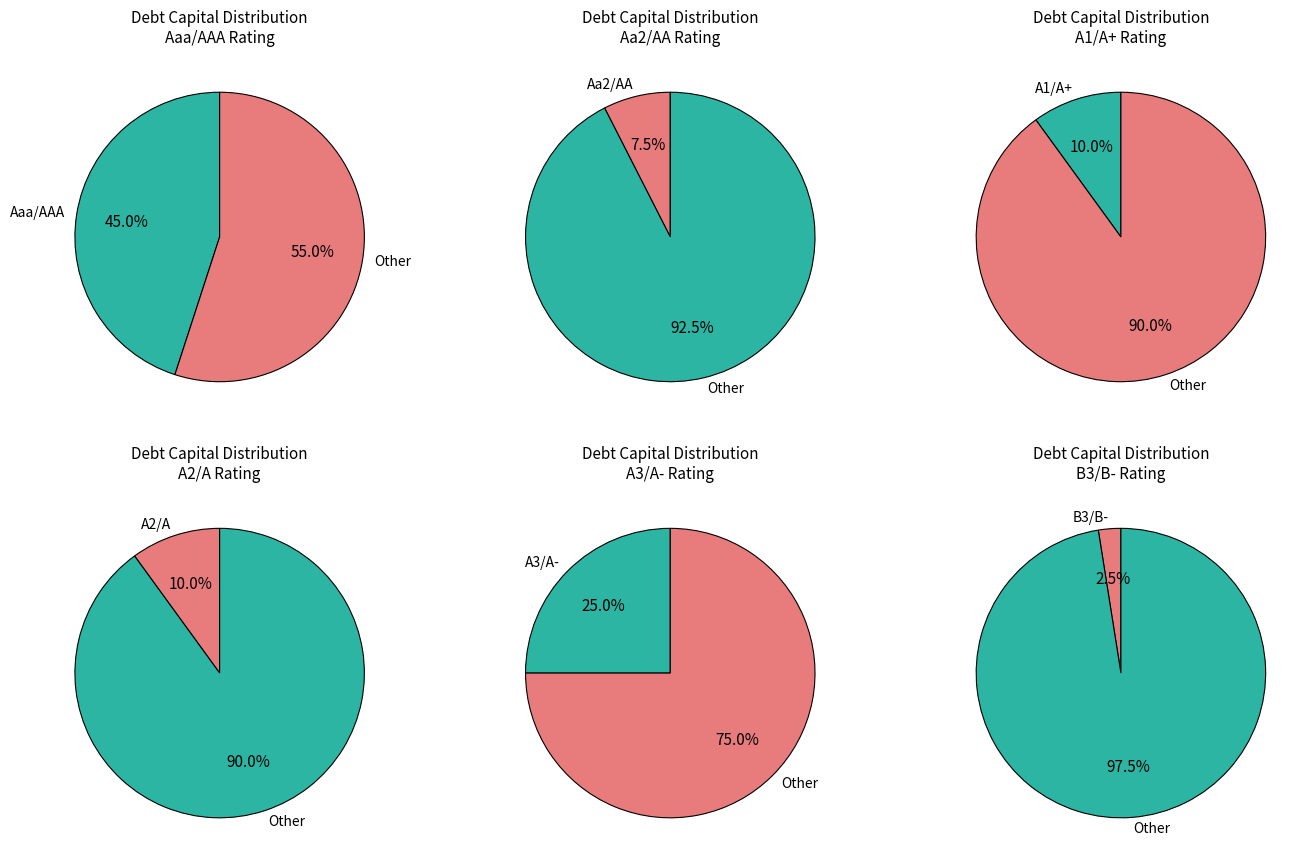

What is the change in value from Aa2/AA to A3/A-?

+0.2